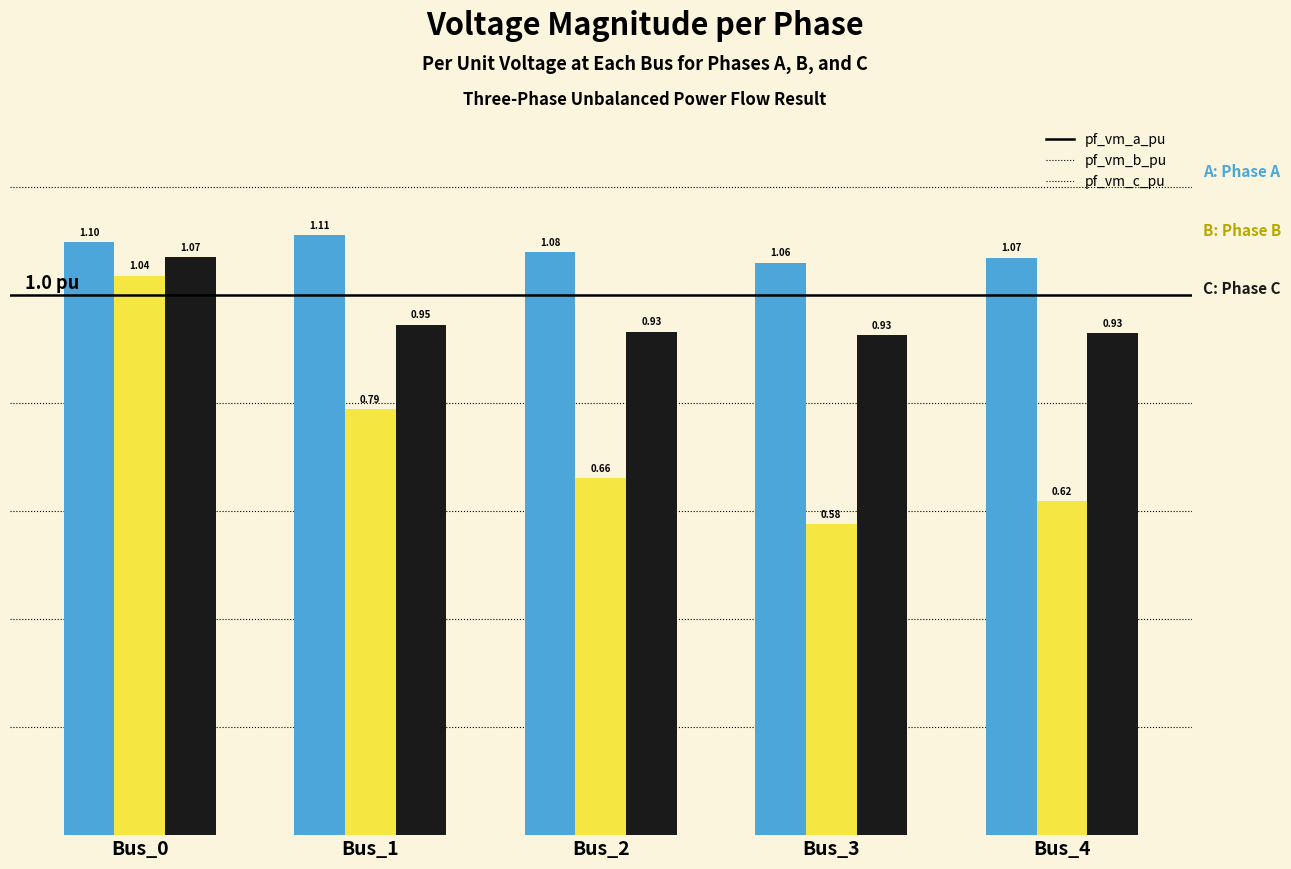

What is the total value across all series at Bus_3?

2.6